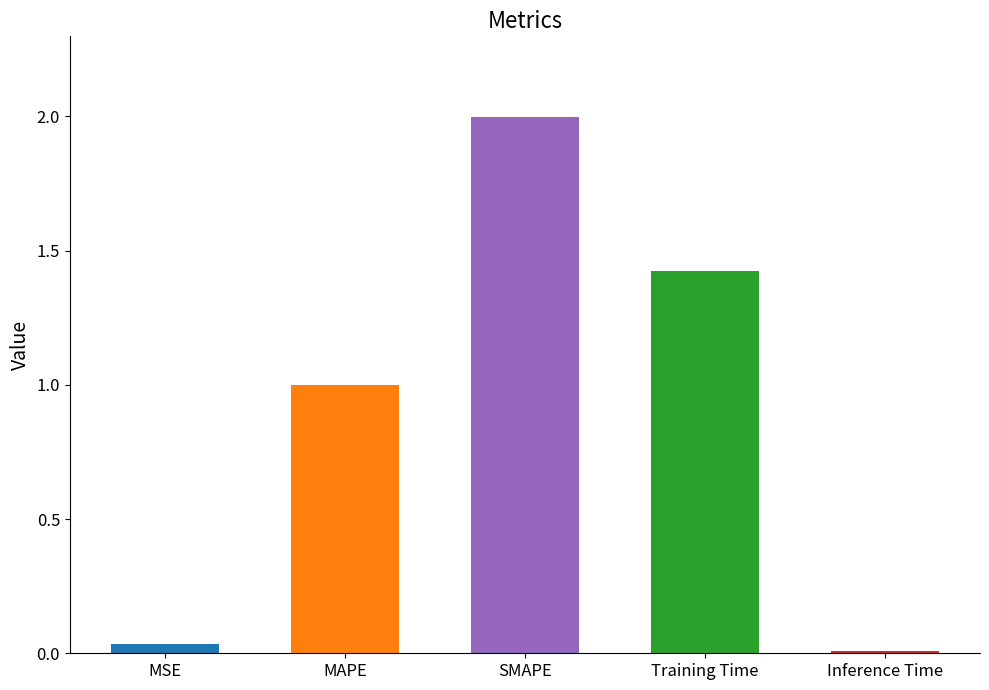

Reading left to right, list all the values displayed in this chart.

0.0	1.0	2.0	1.4	0.0